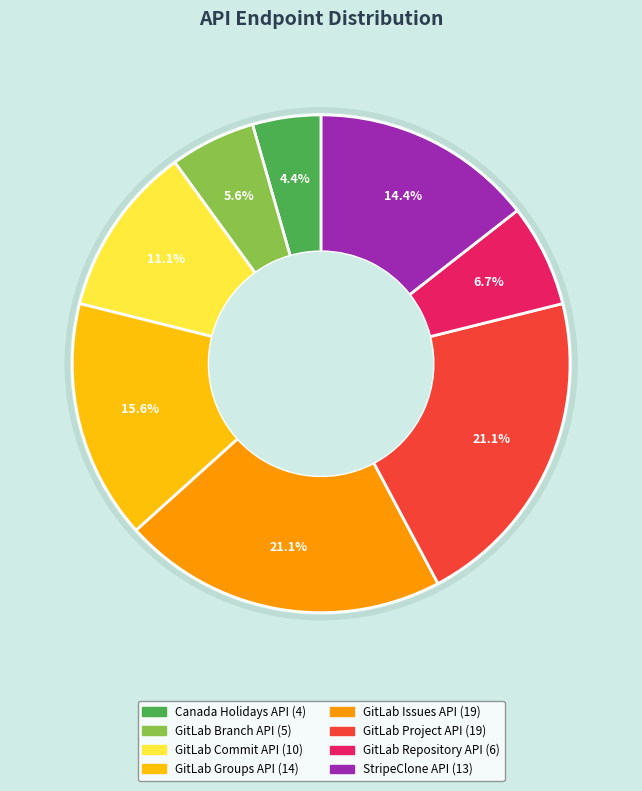

How many segments does this pie chart have?

8